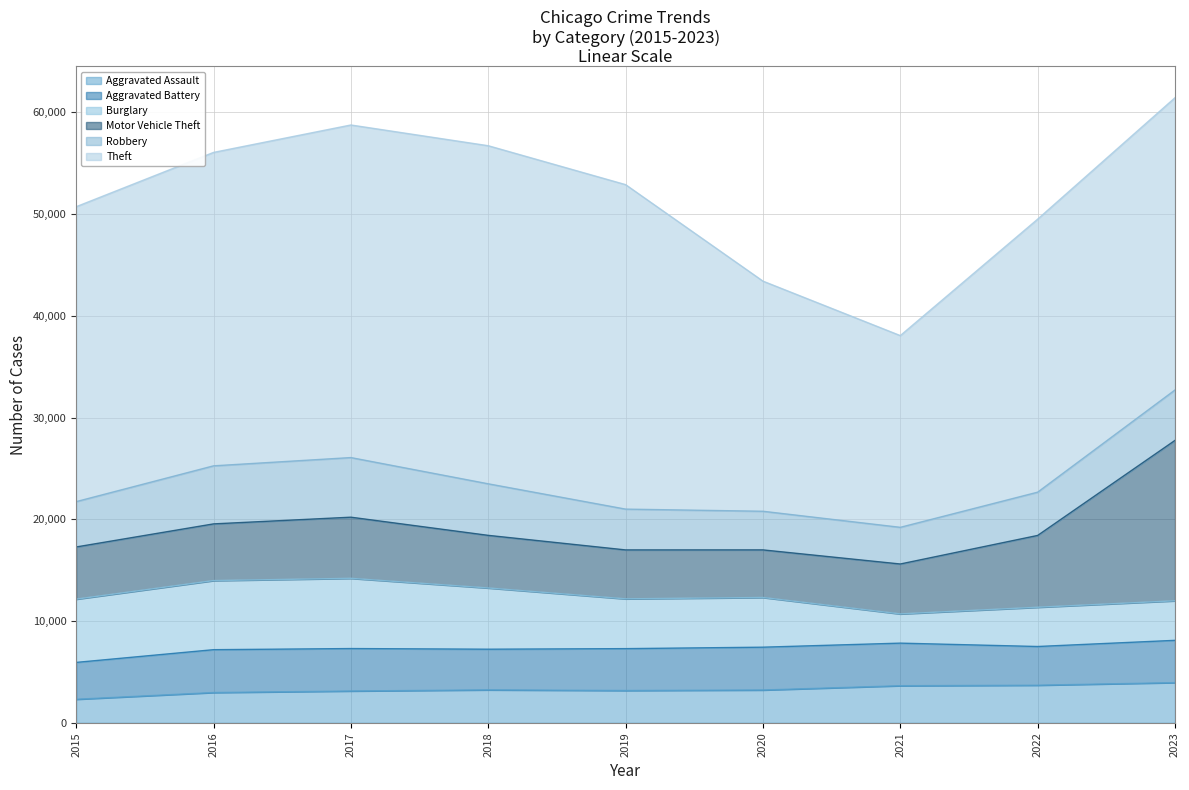

True or false: Robbery and Aggravated Assault cross at least once.

True